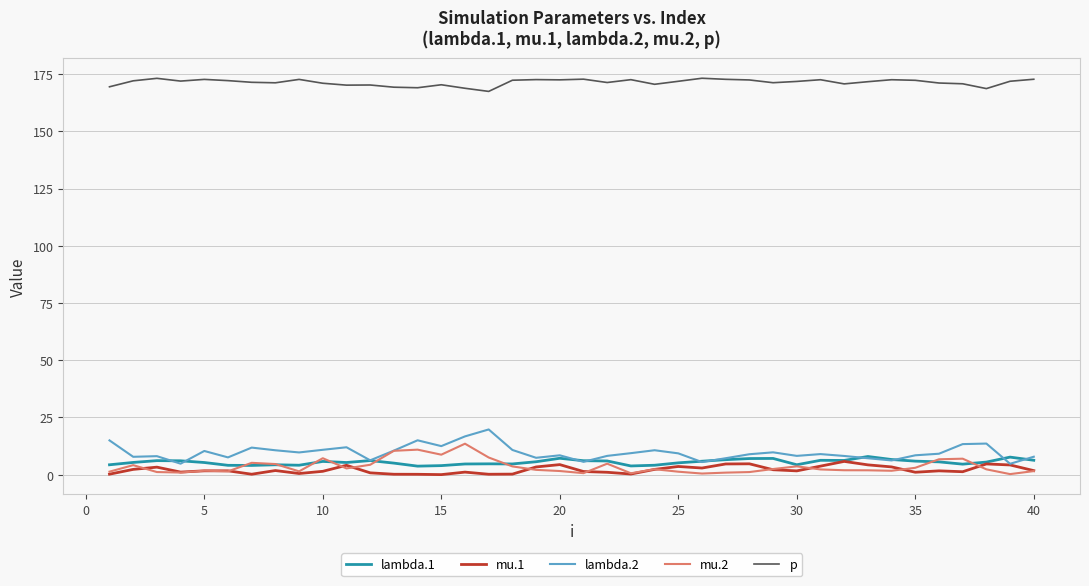

What is the maximum value shown in the chart?

173.2